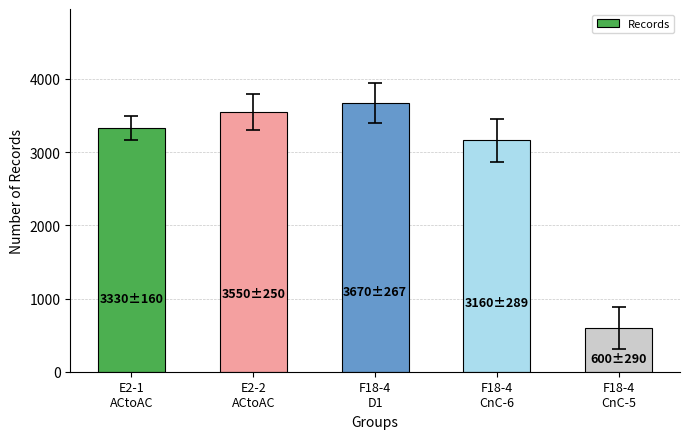

What position from the left is E2-1
ACtoAC?

1